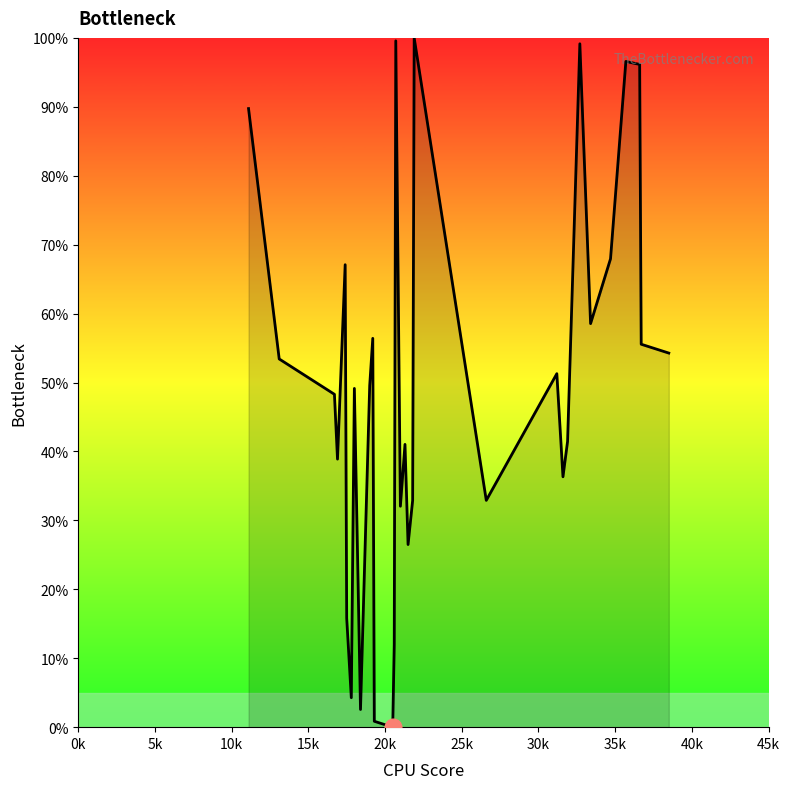

What is the maximum value shown in the chart?

100.0